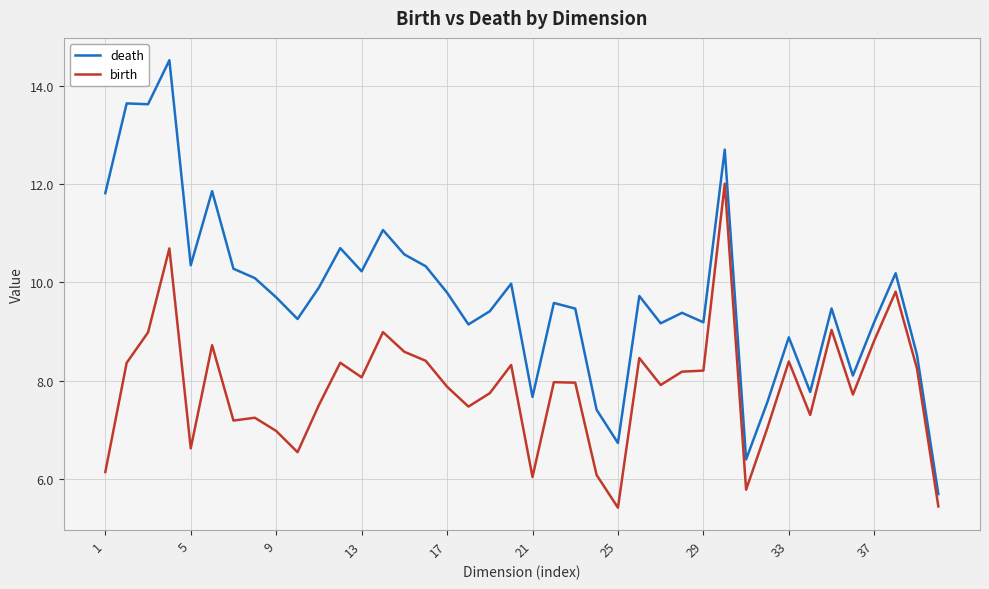

What is the difference between the maximum and minimum values in the birth series?

6.6